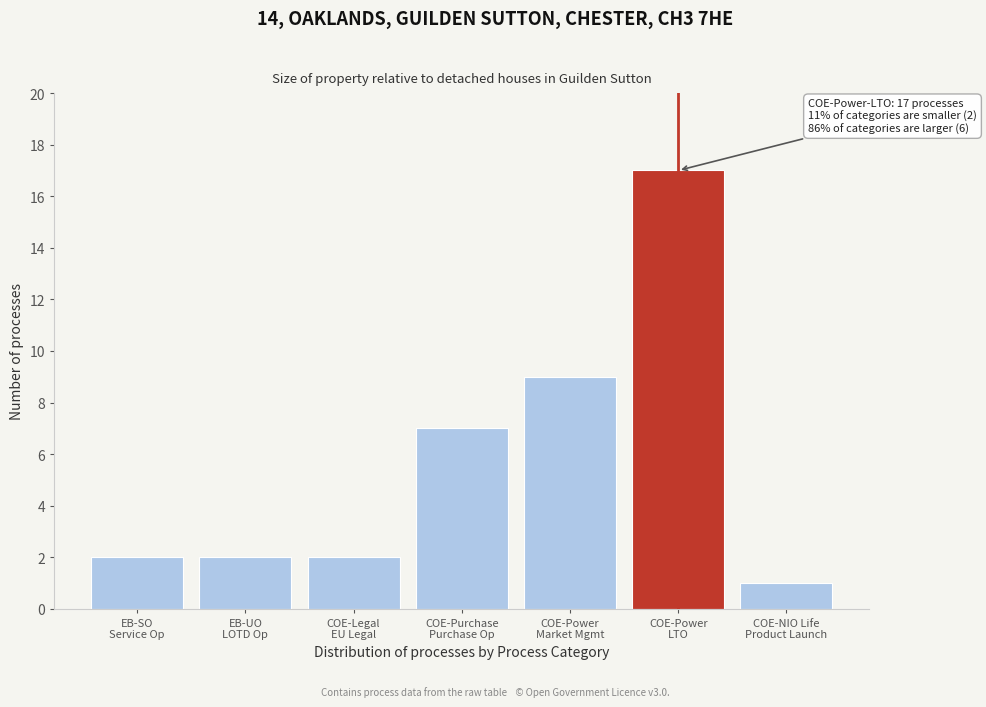

Reading left to right, transcribe all the data shown in this chart.

2	2	2	7	9	17	1